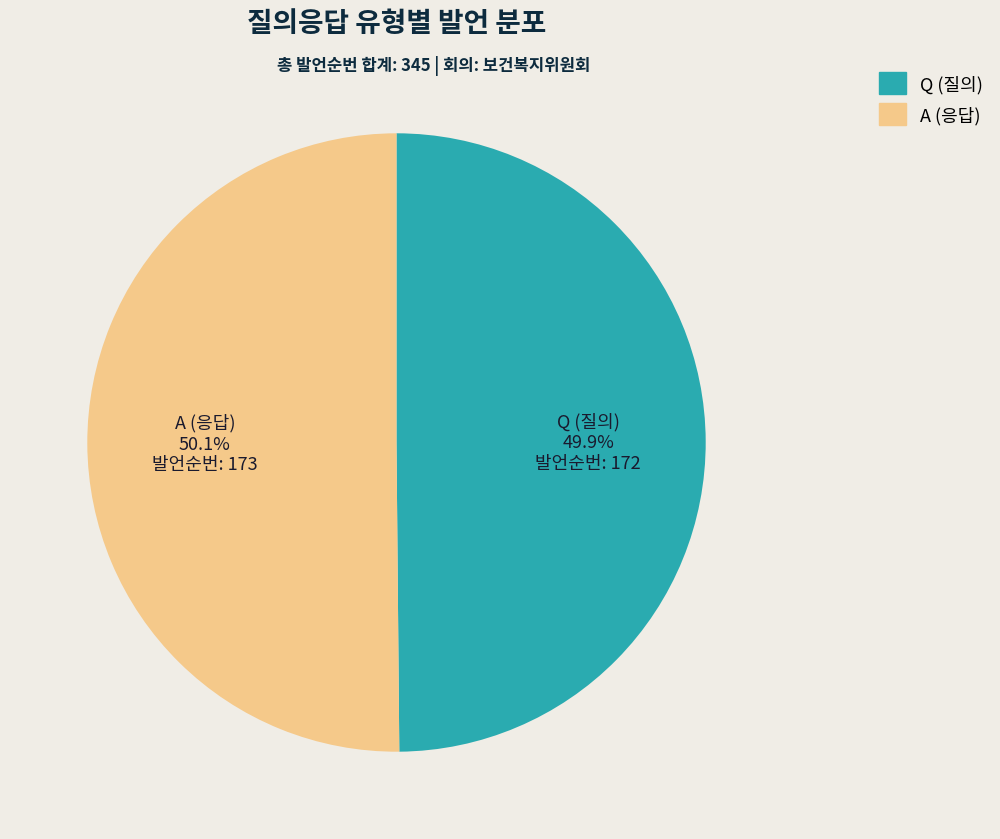

Approximately how many times larger is the value at Q compared to A?

1.0